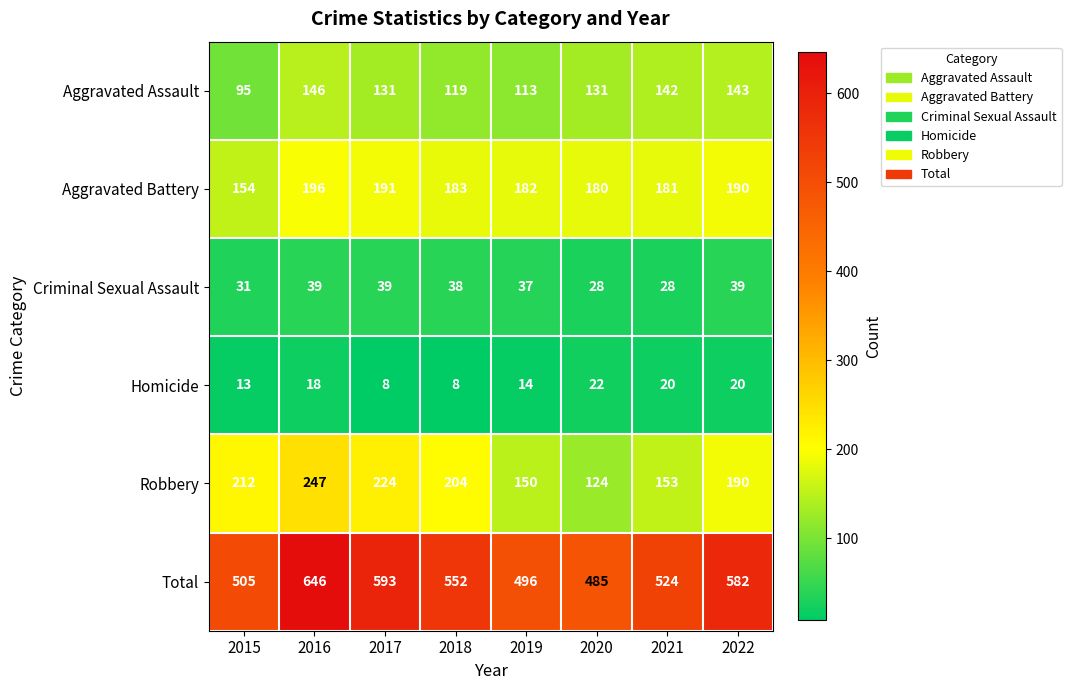

Which label corresponds to the largest value in the chart?

2016